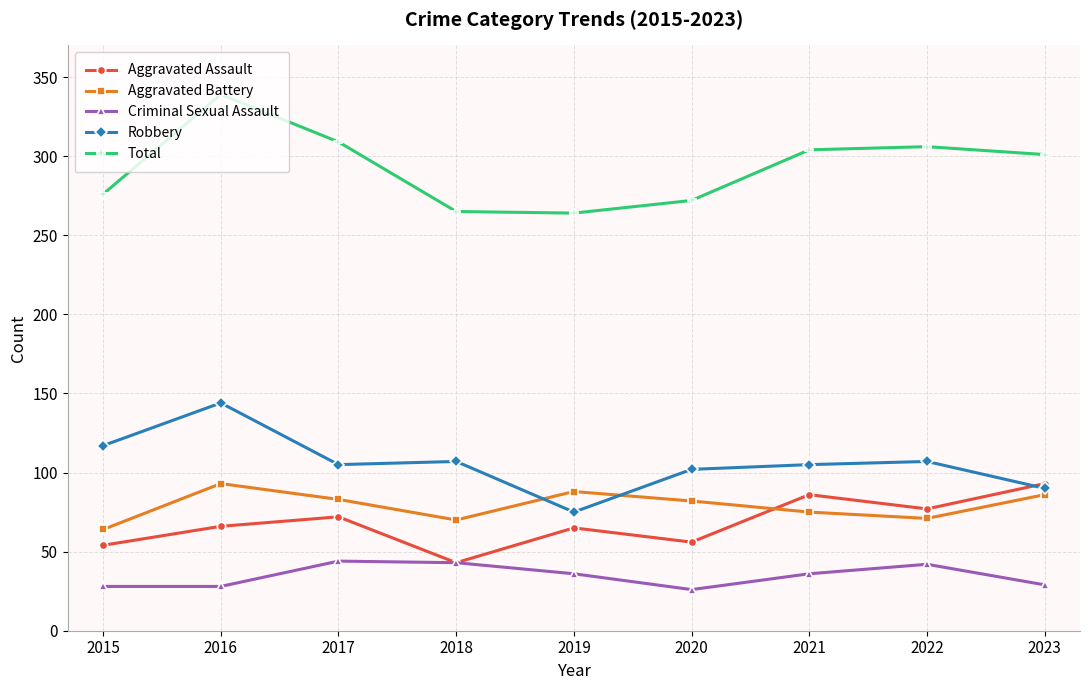

What is the difference between the maximum and minimum values in the Total series?

75